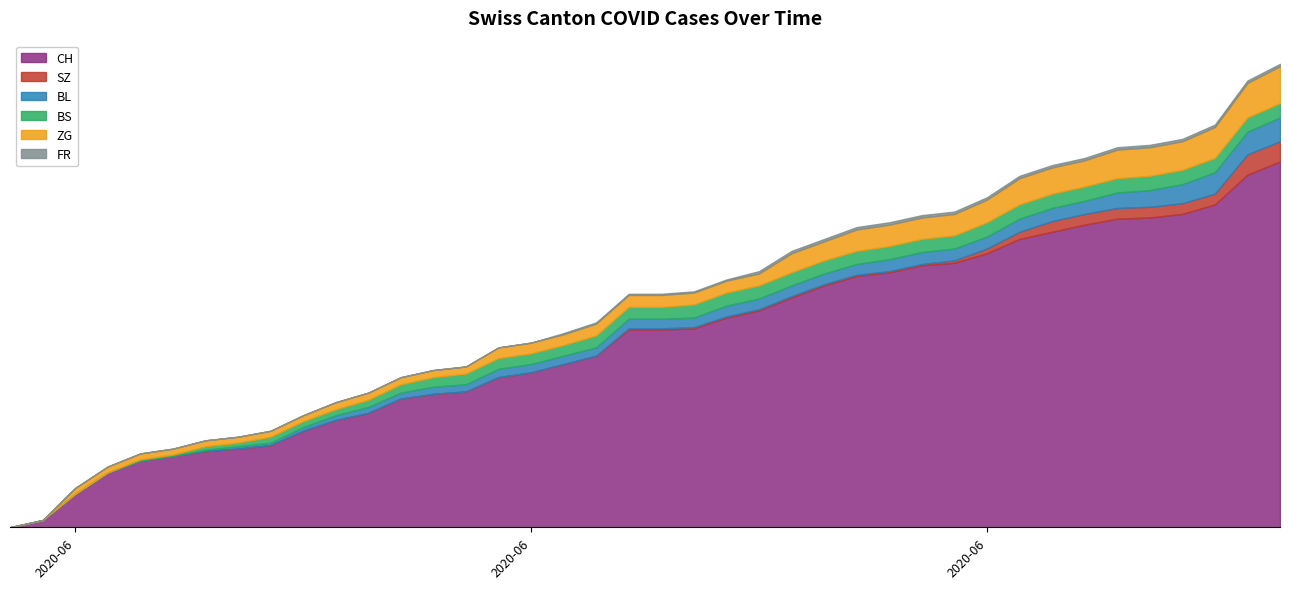

Reading right to left, transcribe all the data shown in this chart.

CH: 39=307	38=296	37=271	36=263	35=260	34=259	33=254	32=248	31=242	30=230	29=222	28=220	27=214	26=211	25=203	24=193	23=182	22=176	21=167	20=166	19=166	18=144	17=137	16=130	15=126	14=114	13=112	12=108	11=96	10=90	9=81	8=69	7=66	6=64	5=60	4=56	3=46	2=28	1=6	0=0
SZ: 39=17	38=17	37=9	36=9	35=9	34=9	33=9	32=9	31=6	30=4	29=2	28=1	27=1	26=1	25=1	24=1	23=1	22=1	21=1	20=1	19=1	18=0	17=0	16=0	15=0	14=0	13=0	12=0	11=0	10=0	9=0	8=0	7=0	6=0	5=0	4=0	3=0	2=0	1=0	0=0
BL: 39=20	38=19	37=18	36=16	35=14	34=13	33=11	32=11	31=11	30=10	29=10	28=10	27=10	26=9	25=9	24=9	23=9	22=9	21=8	20=8	19=8	18=7	17=7	16=7	15=7	14=6	13=6	12=5	11=5	10=4	9=3	8=2	7=2	6=1	5=0	4=0	3=0	2=0	1=0	0=0
BS: 39=12	38=12	37=12	36=12	35=12	34=12	33=12	32=12	31=12	30=12	29=11	28=11	27=11	26=11	25=11	24=11	23=11	22=11	21=11	20=10	19=10	18=10	17=9	16=9	15=9	14=9	13=8	12=7	11=6	10=5	9=5	8=5	7=3	6=3	5=1	4=1	3=0	2=0	1=0	0=0
ZG: 39=31	38=29	37=26	36=24	35=24	34=24	33=22	32=22	31=22	30=19	29=18	28=18	27=18	26=18	25=16	24=16	23=10	22=10	21=10	20=10	19=10	18=10	17=9	16=9	15=9	14=6	13=6	12=6	11=6	10=6	9=5	8=5	7=5	6=5	5=5	4=5	3=5	2=5	1=0	0=0
FR: 39=2	38=2	37=2	36=2	35=2	34=2	33=2	32=2	31=2	30=2	29=2	28=2	27=2	26=2	25=2	24=2	23=2	22=1	21=1	20=1	19=1	18=1	17=1	16=0	15=0	14=0	13=0	12=0	11=0	10=0	9=0	8=0	7=0	6=0	5=0	4=0	3=0	2=0	1=0	0=0